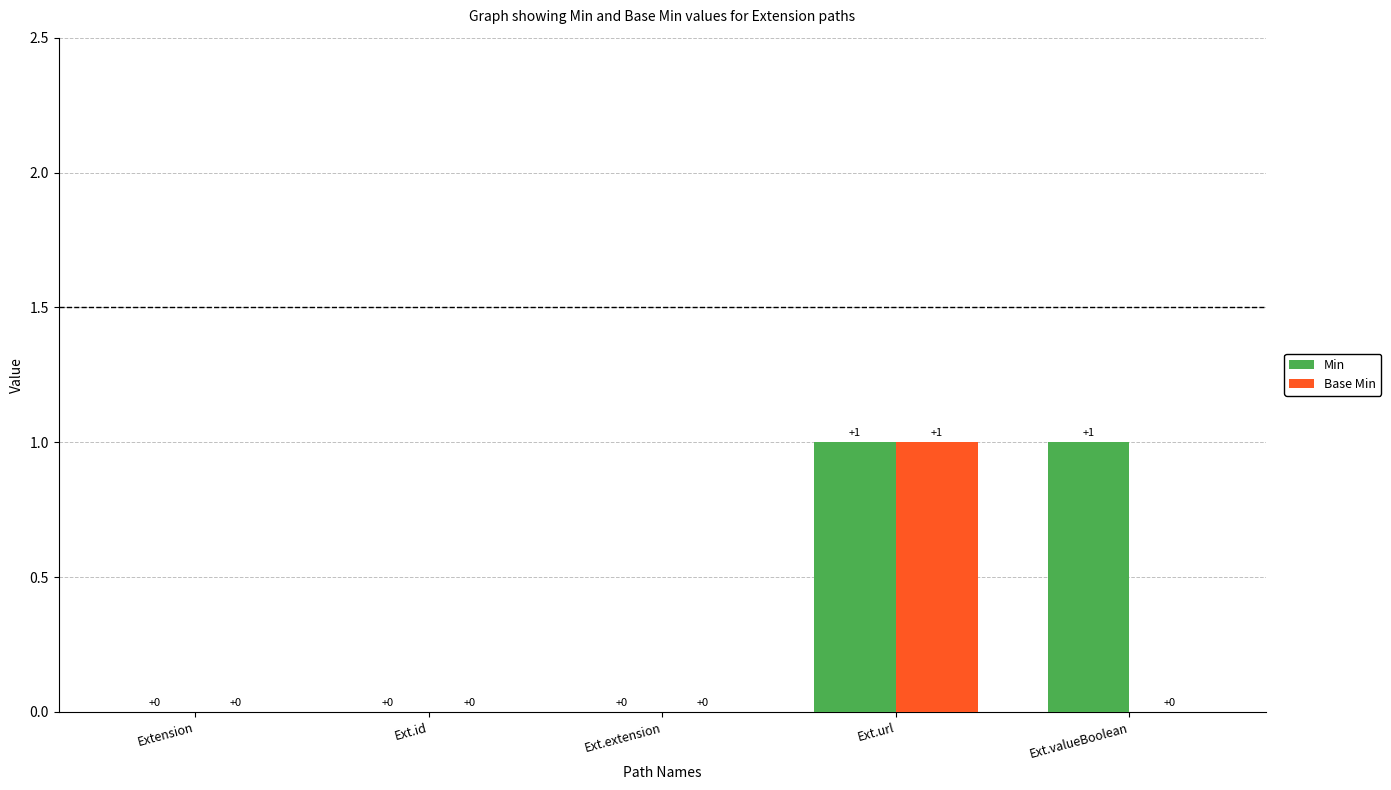

How many groups of bars are there?

5